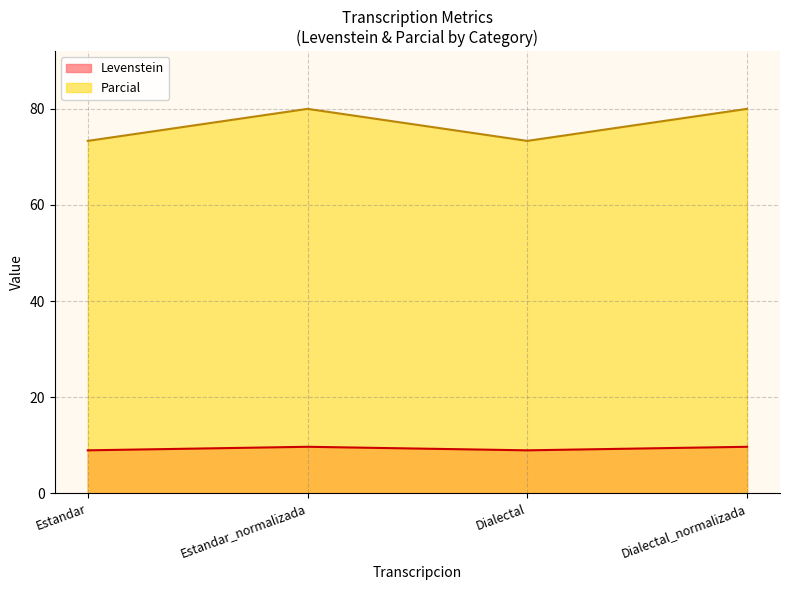

Reading right to left, extract all data points from this chart.

Levenstein: 9.7	8.9	9.7	8.9
Parcial: 80.0	73.3	80.0	73.3